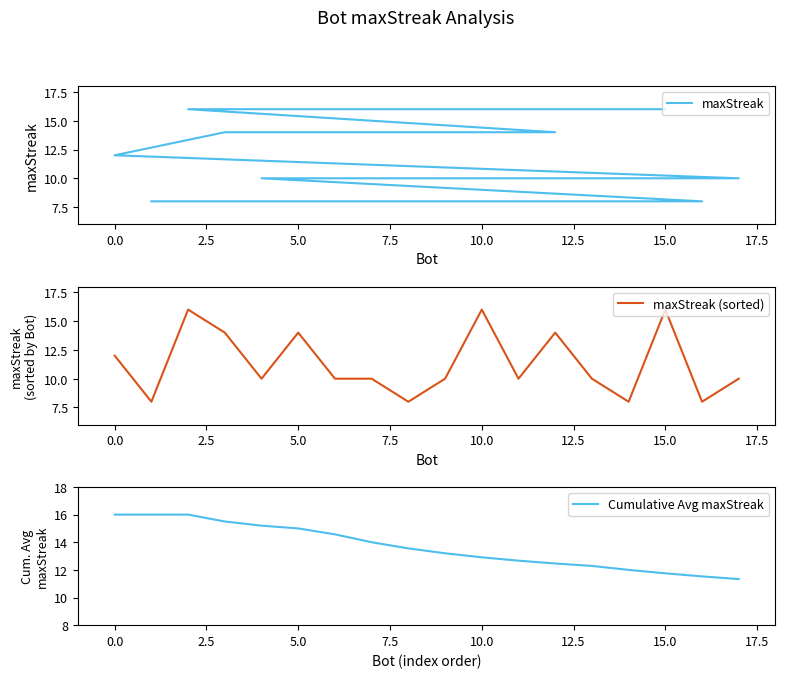

In maxStreak (sorted), how many points are higher than both neighbors (excluding endpoints)?

5